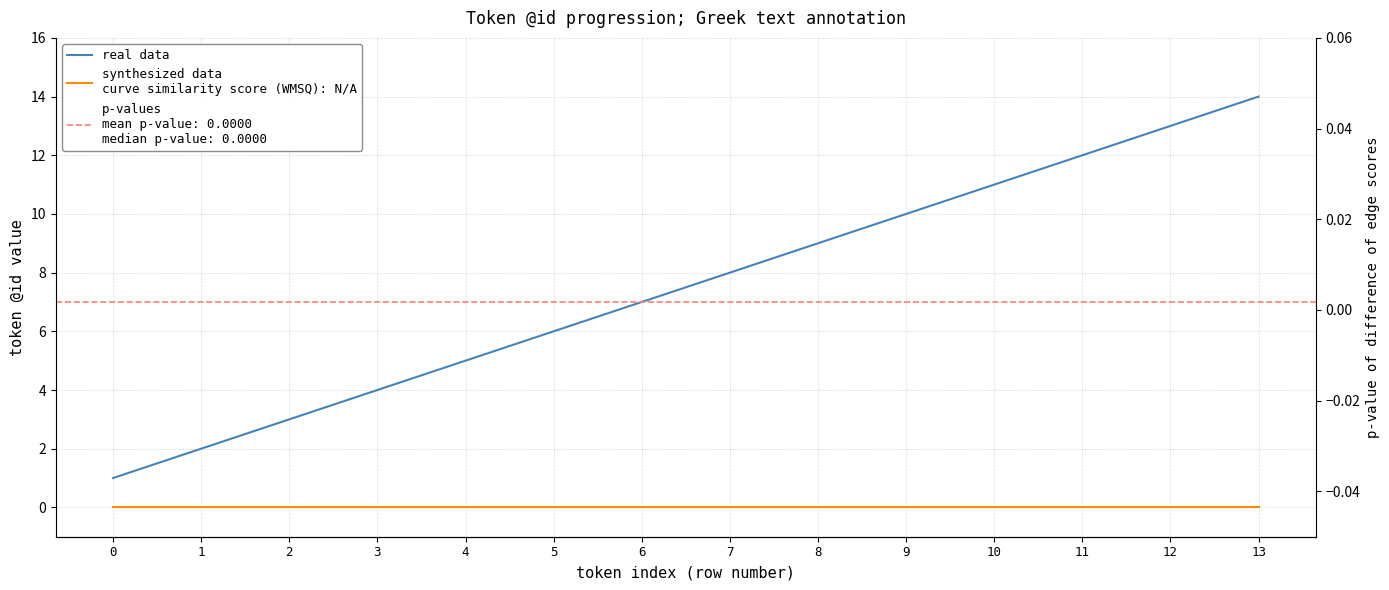

How many distinct data groups are displayed?

2